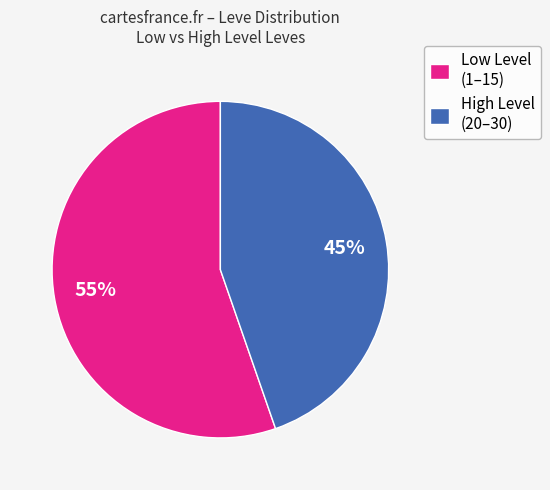

What is the ratio of the value at Low Level (1–15) to the value at High Level (20–30)?

1.2